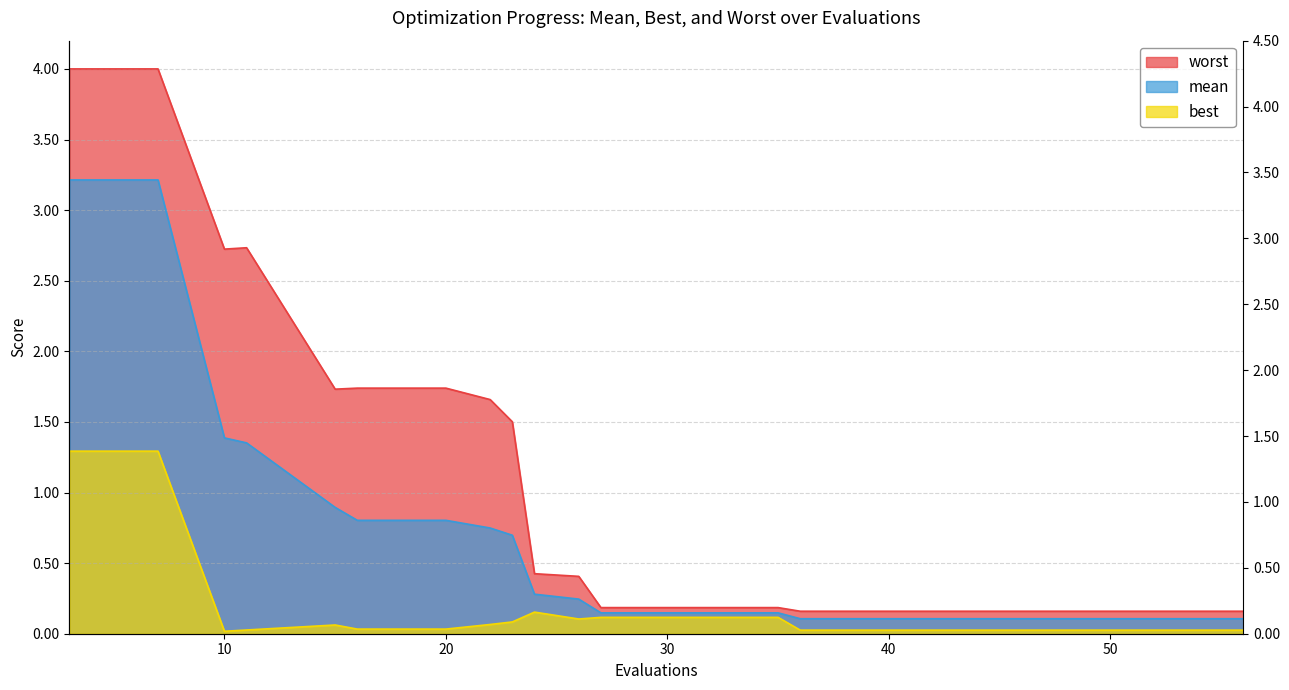

Reading right to left, transcribe all the data shown in this chart.

mean: 0.1	0.1	0.1	0.1	0.1	0.1	0.1	0.1	0.1	0.2	0.3	0.7	0.7	0.8	0.8	0.9	1.4	1.4	3.2	3.2
best: 0.0	0.0	0.0	0.0	0.0	0.0	0.1	0.1	0.1	0.1	0.2	0.1	0.1	0.0	0.0	0.1	0.0	0.0	1.3	1.3
worst: 0.2	0.2	0.2	0.2	0.2	0.2	0.2	0.2	0.2	0.4	0.4	1.5	1.7	1.7	1.7	1.7	2.7	2.7	4.0	4.0